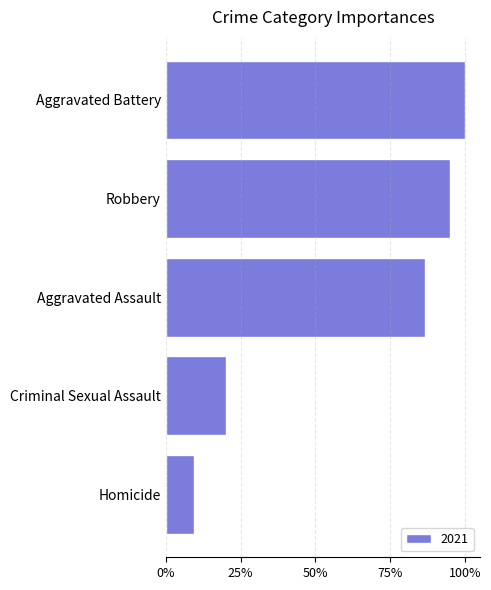

Are the bars horizontal?

Yes